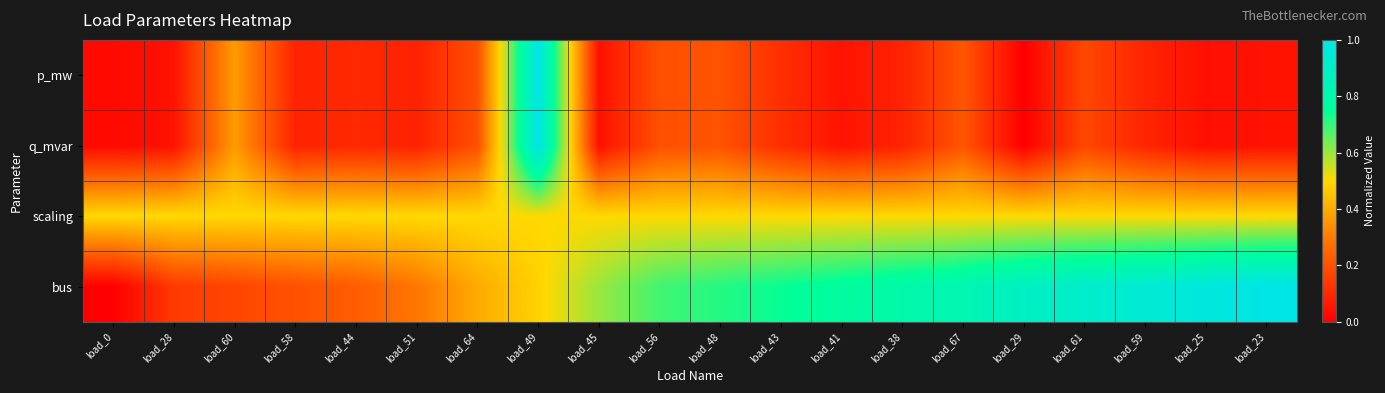

Which series has the largest range (max minus min)?

p_mw